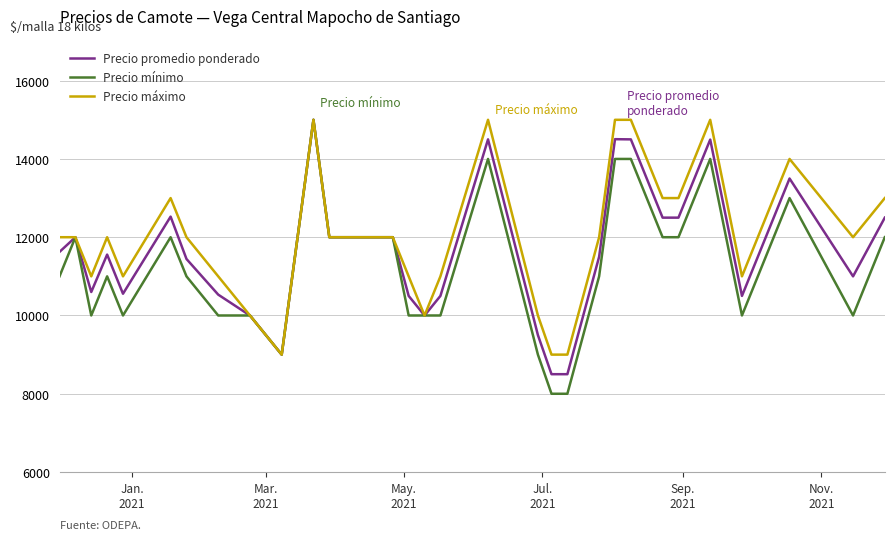

What is the lowest value of the Precio promedio ponderado series?

8500